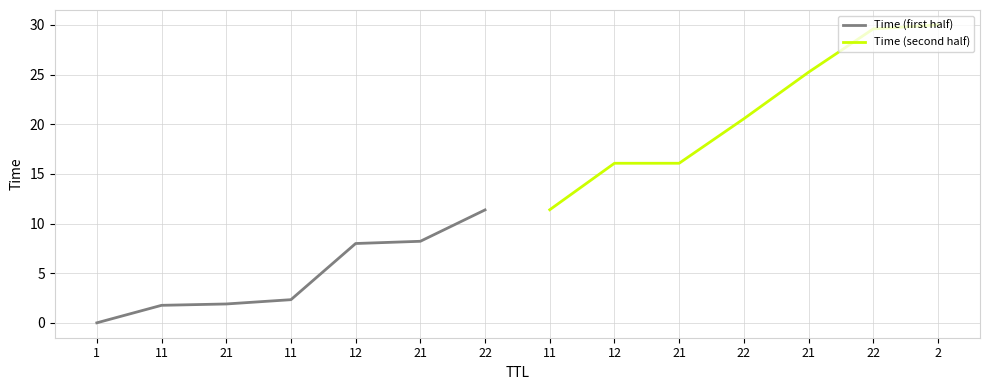

What is the label of the 4th point from the left?

11